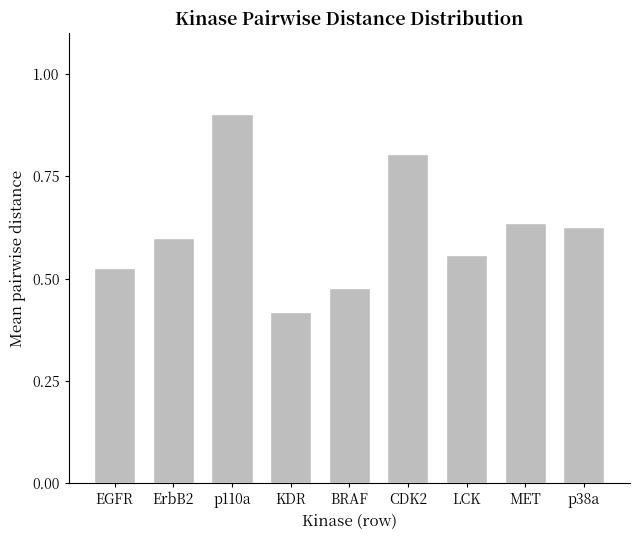

Read the value at CDK2.

0.8